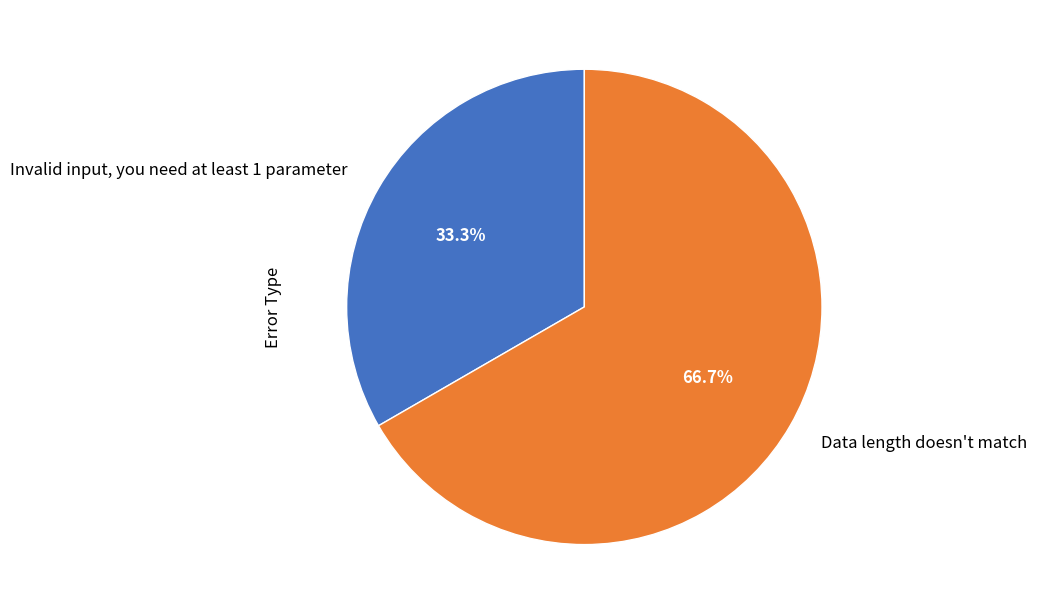

What is the smallest slice in the pie chart?

Invalid input, you need at least 1 parameter